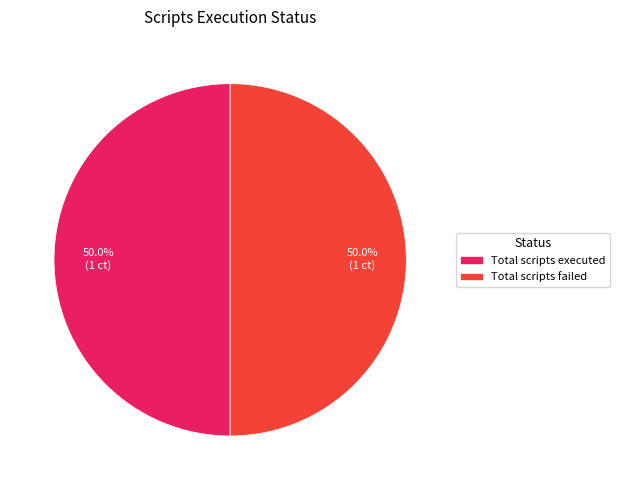

What percentage is the Total scripts failed slice, to the nearest percent?

50%